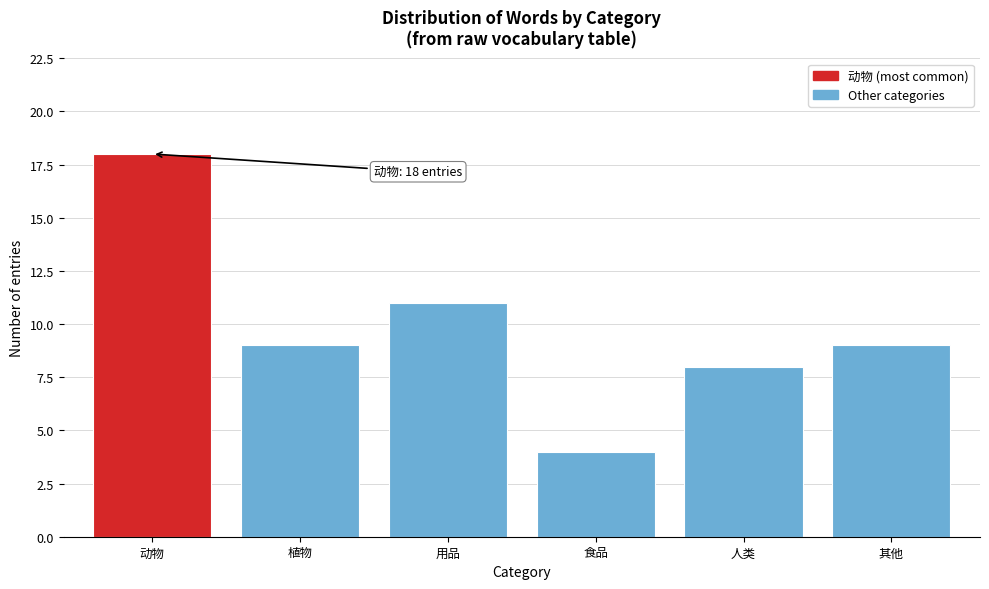

Reading right to left, transcribe all the data shown in this chart.

其他=9	人类=8	食品=4	用品=11	植物=9	动物=18